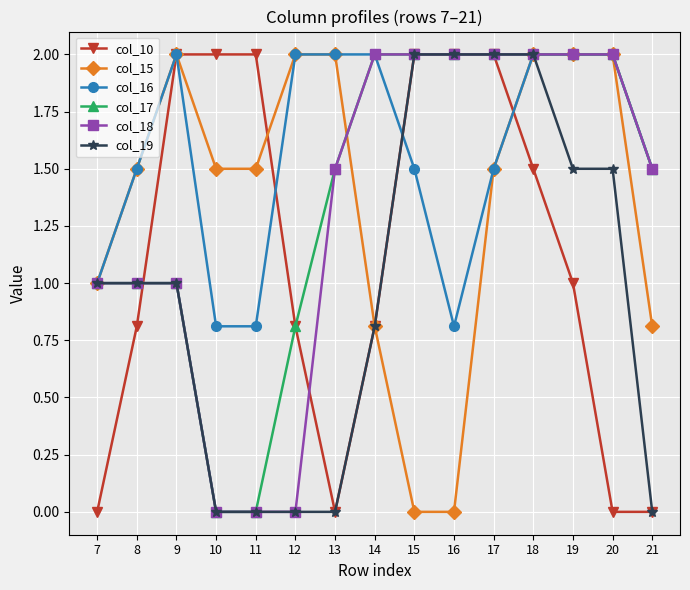

What is the value of the col_17 point at the 3rd from the left?

1.0